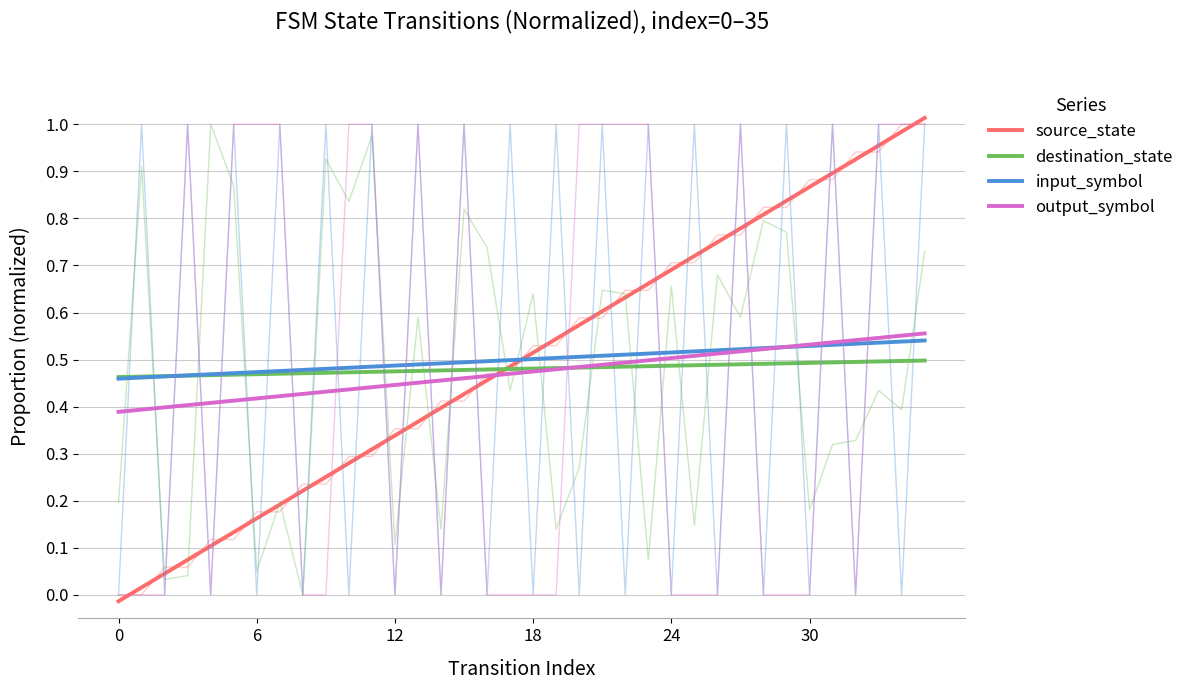

Does the chart have visible grid lines?

Yes